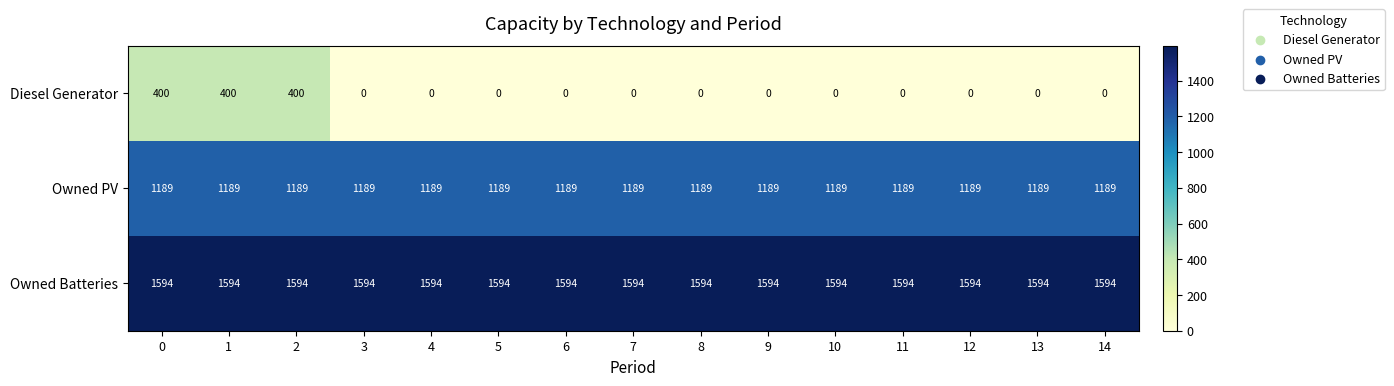

At how many categories does at least one series exceed 138?

15